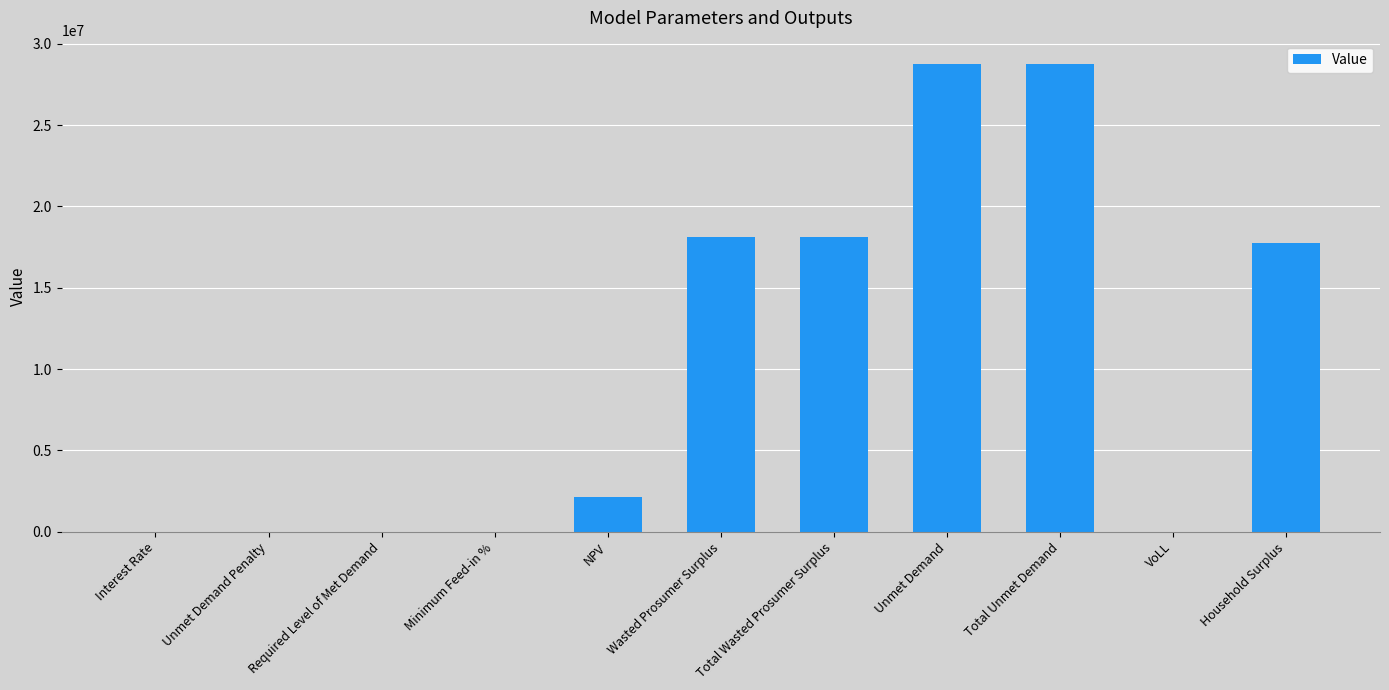

What value does the data have at Unmet Demand?

28755855.3